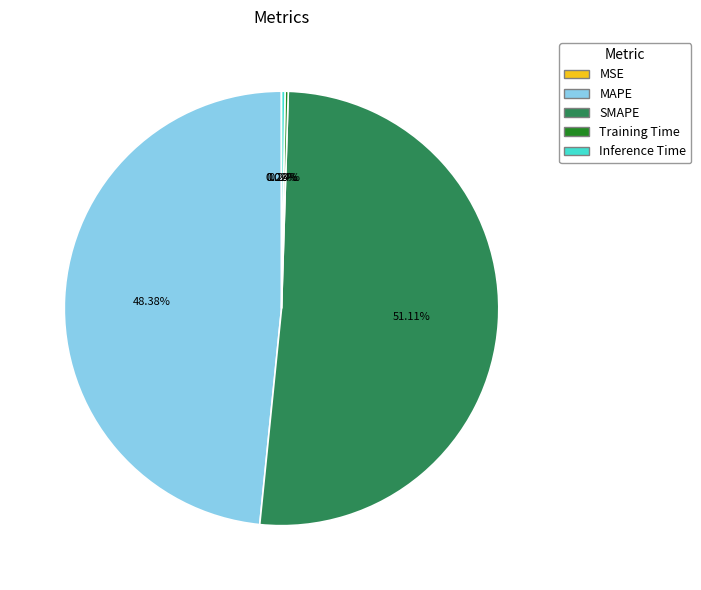

Which has a higher value, SMAPE or MAPE?

SMAPE